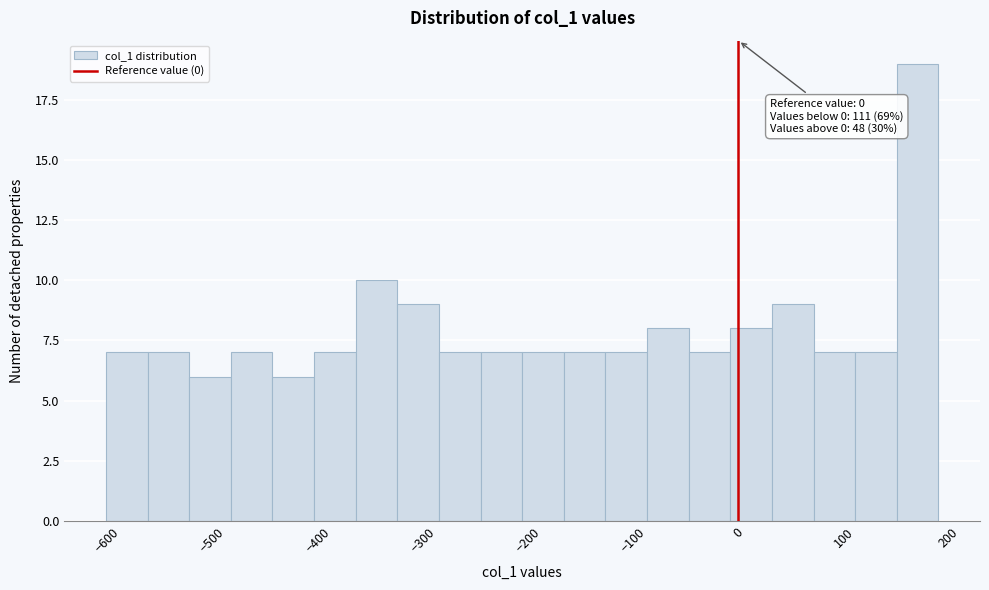

Read against the x-axis, roughly where is the centre of the tallest bar?

170